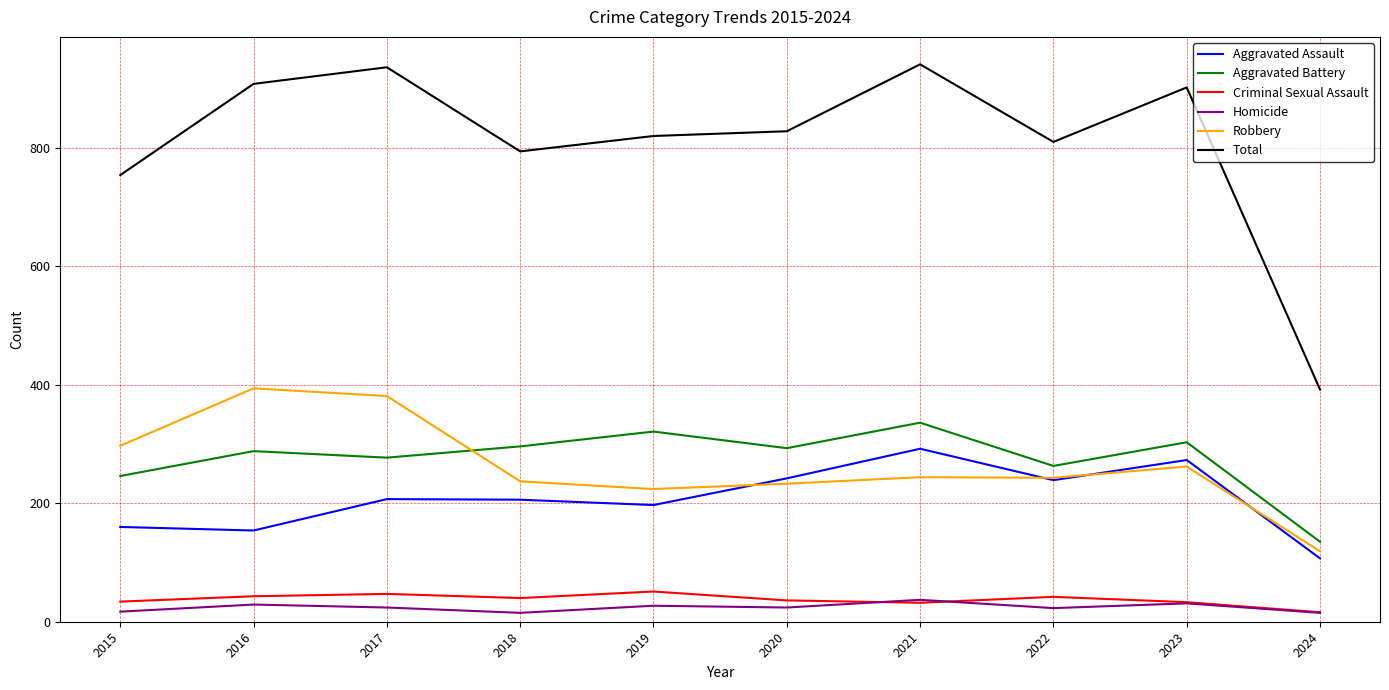

True or false: Total and Robbery cross at least once.

False